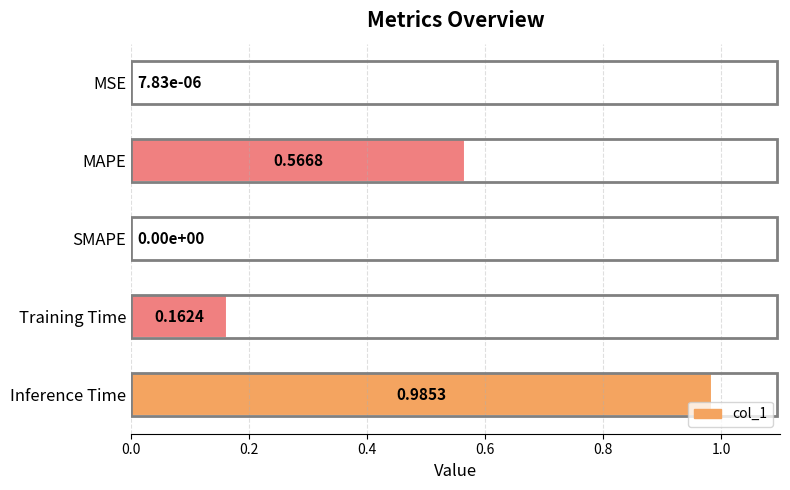

At which category does the chart reach its peak across all series?

Inference Time